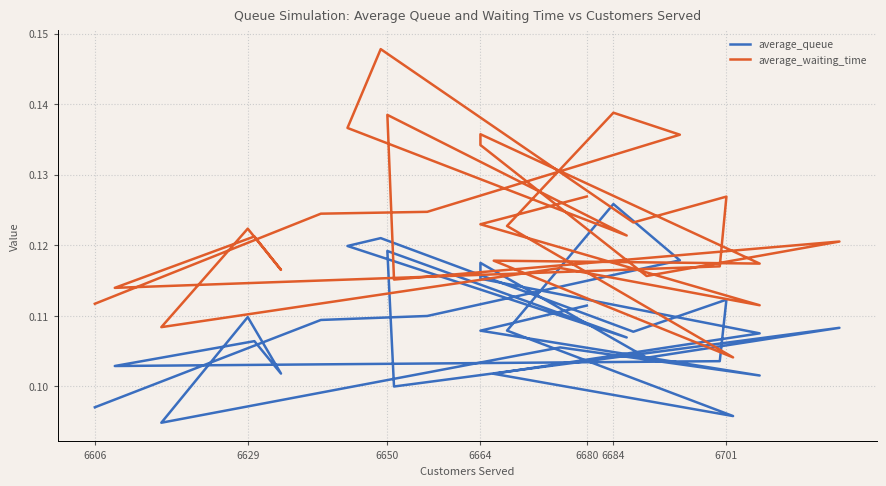

What is the average value of the average_queue series?

0.1